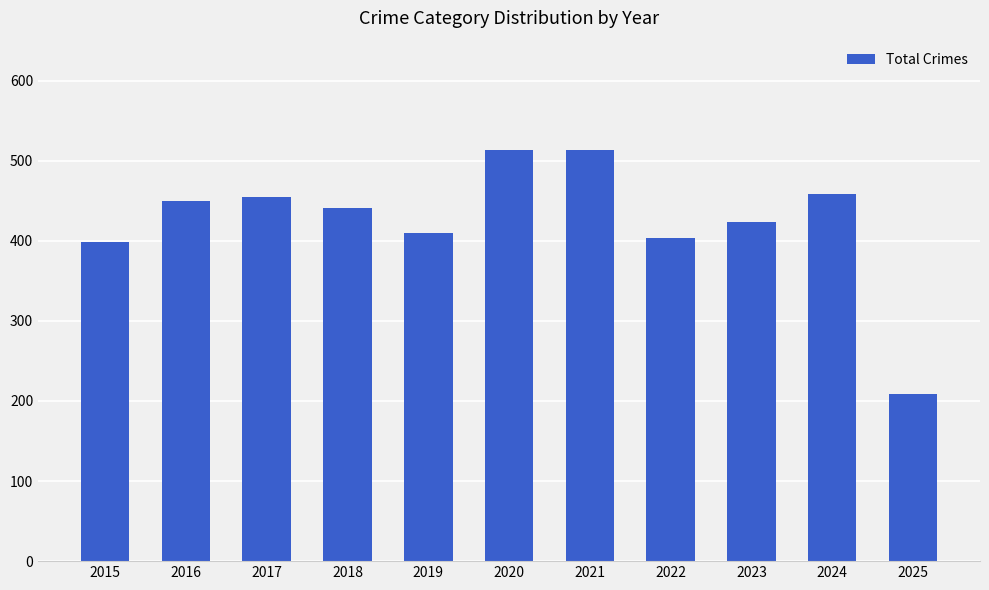

Which label corresponds to the smallest value in the chart?

2025